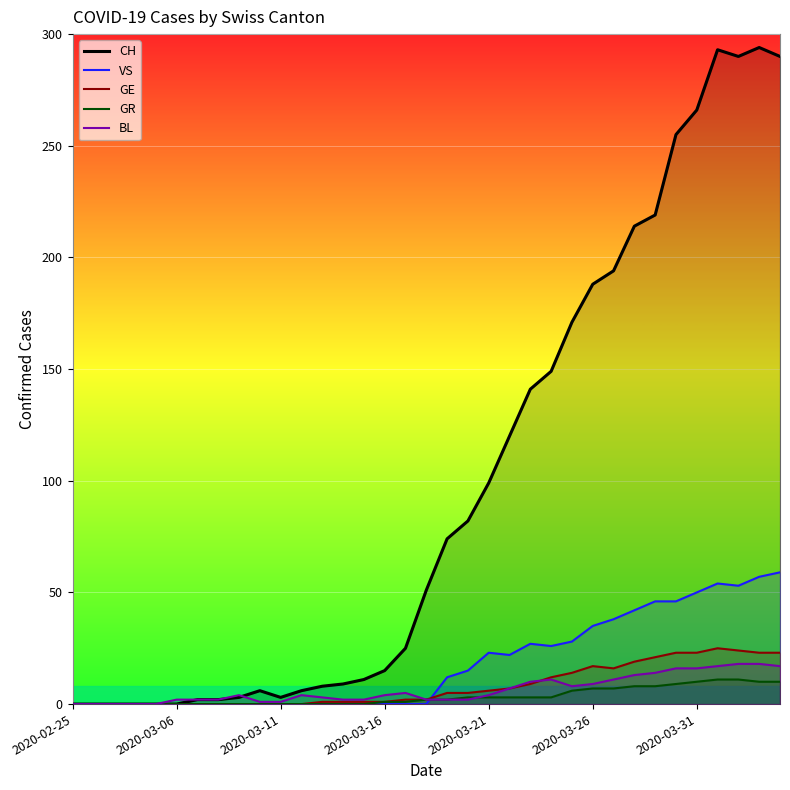

Between 16 and 34, which series saw the biggest shift?

CH